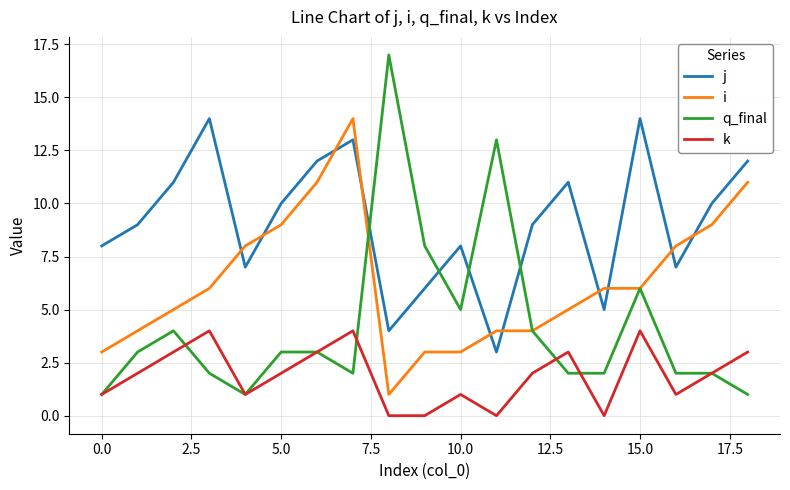

Which series has the widest spread of values?

q_final